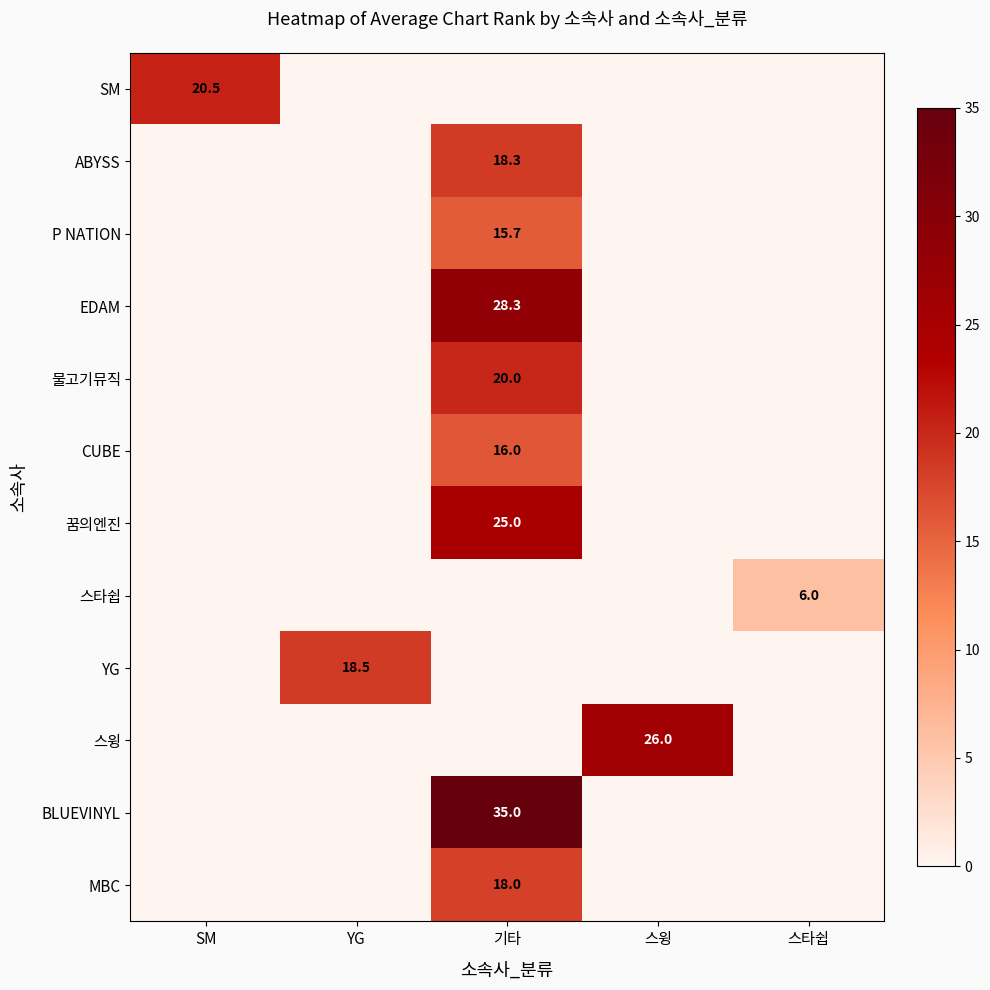

The P NATION series shows 15.7 at 기타. True or false?

True